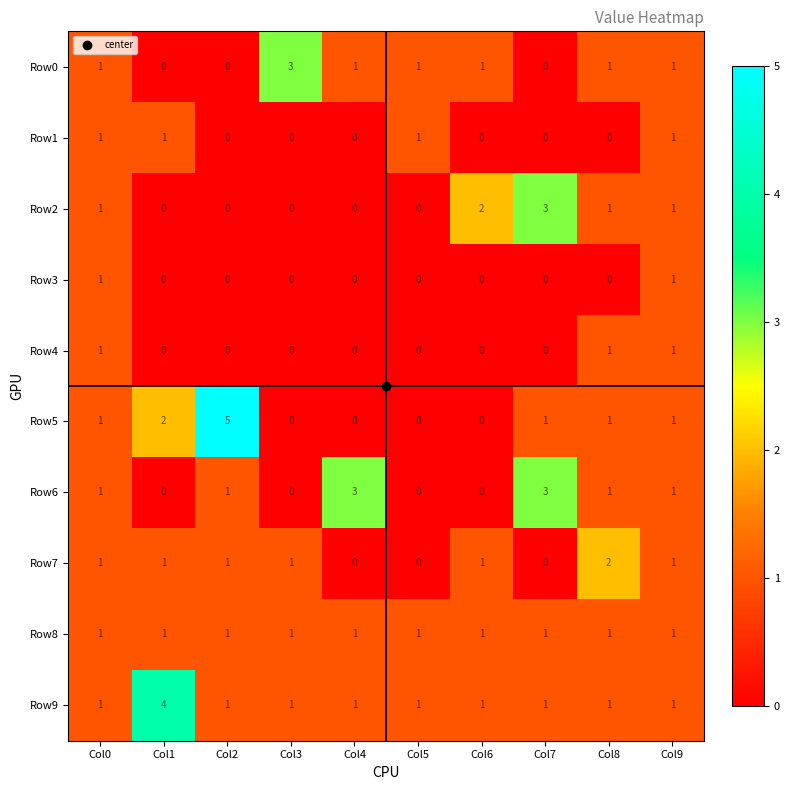

What is the difference between the highest and lowest values at Col5?

1